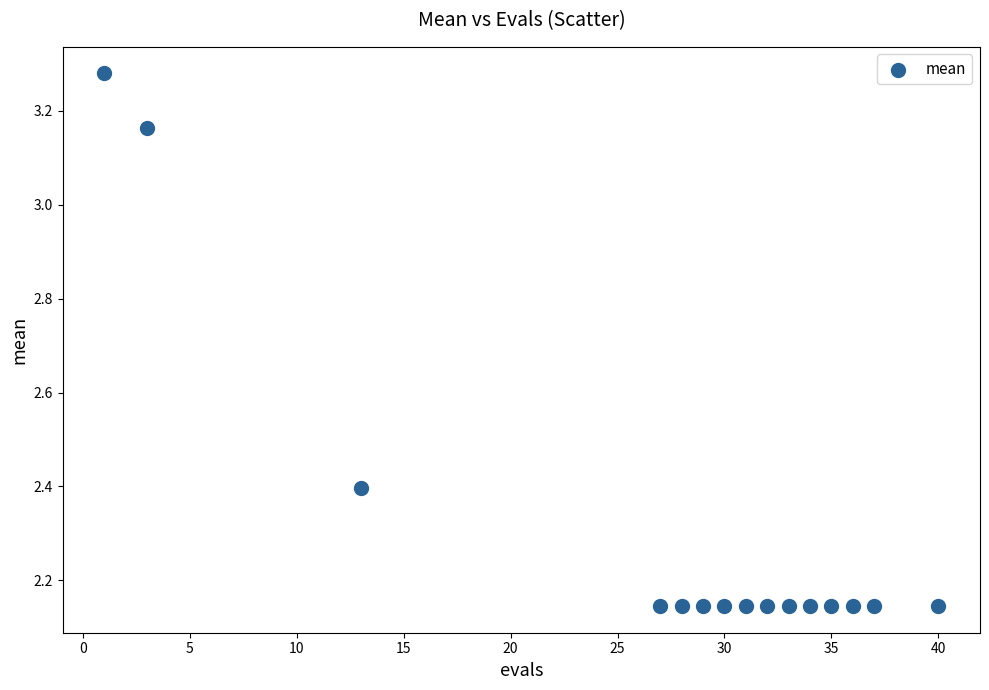

What is the range of Y values (max minus min)?

1.1